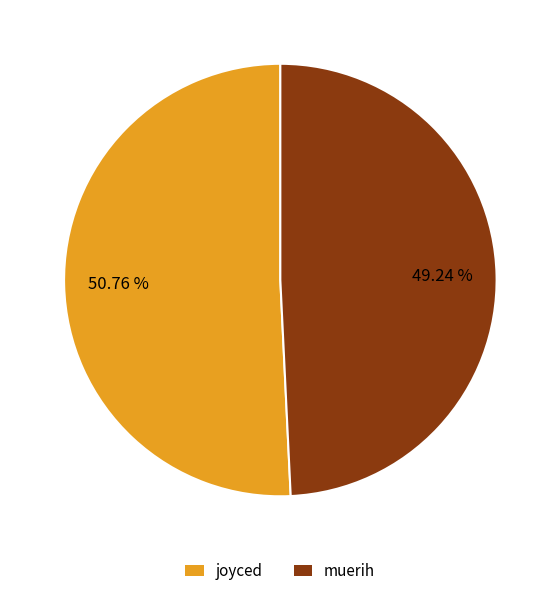

How many slices are in this pie chart?

2